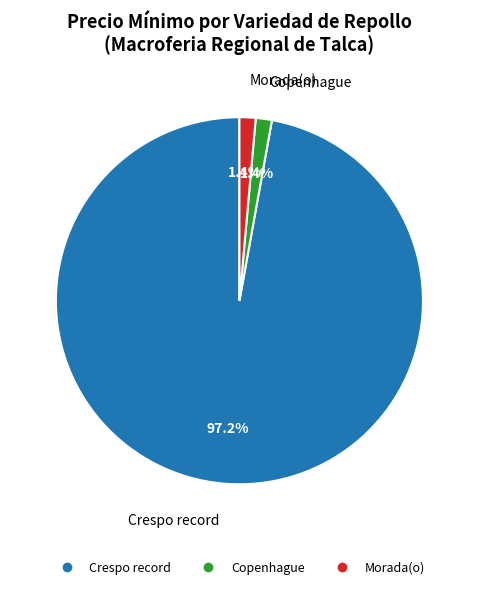

Combined, do Copenhague and Morada(o) account for over 50%?

No